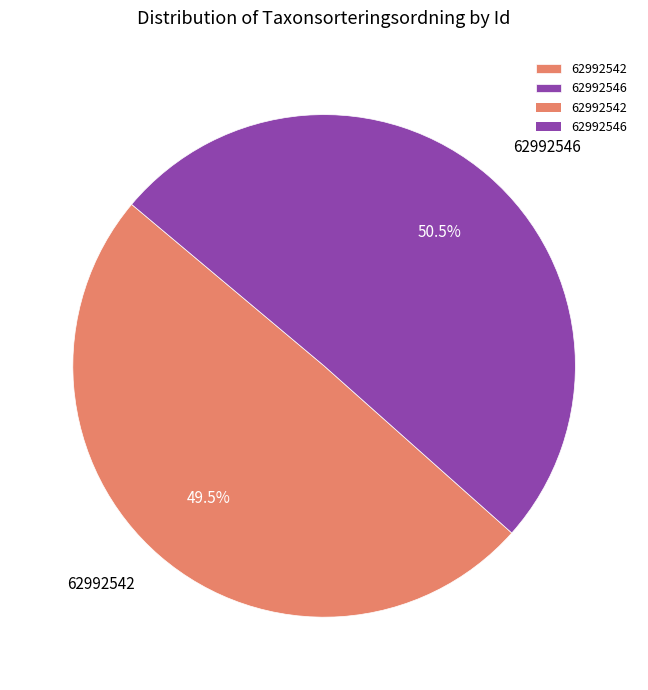

To the nearest percent, what is the average slice percentage?

50%